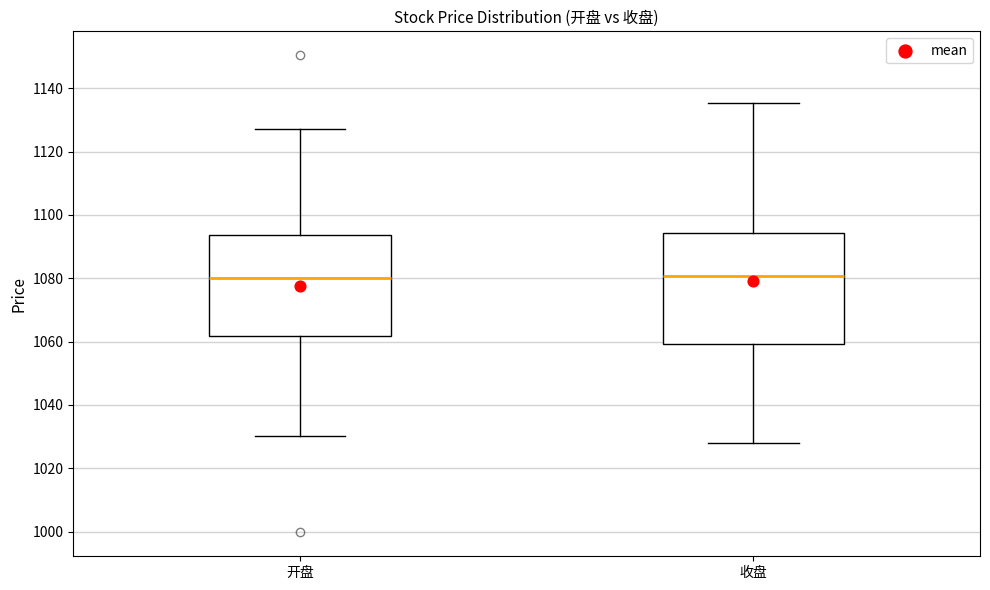

Reading left to right, transcribe this box plot: for each box, give where its median line is, the range the box spans, and where its two whiskers end, as read against the y-axis. The values are not printed on the chart, so give them approximately, as read against the axis.

开盘: median 1080, box 1062 to 1094, whiskers 1030 to 1128
收盘: median 1080, box 1060 to 1094, whiskers 1028 to 1136